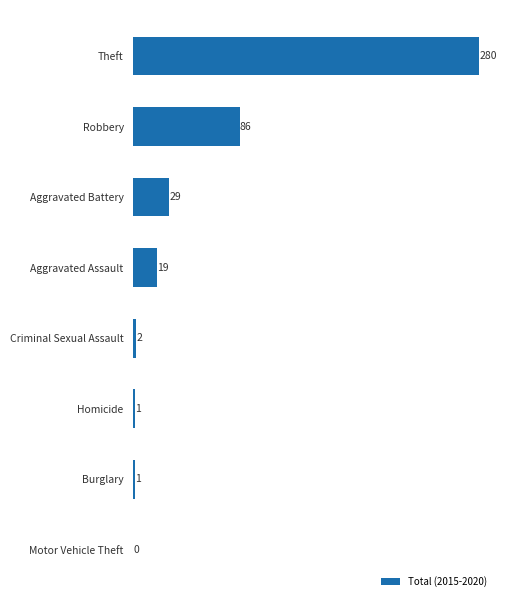

The value at Homicide is 1. True or false?

True